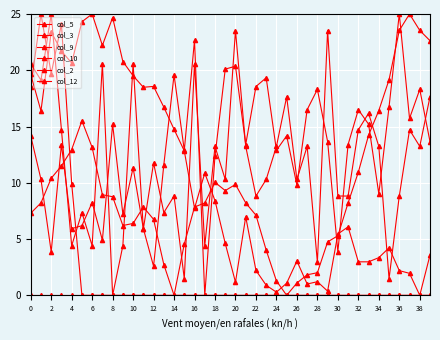

How many series are shown in this chart?

6